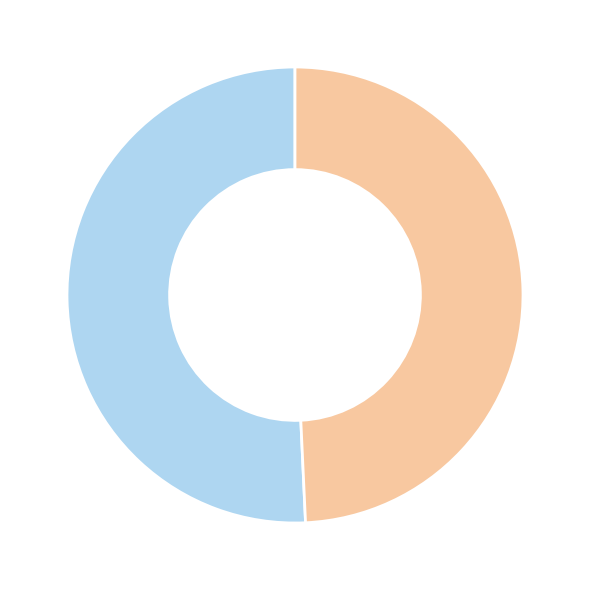

Is there a majority slice in this chart?

Yes